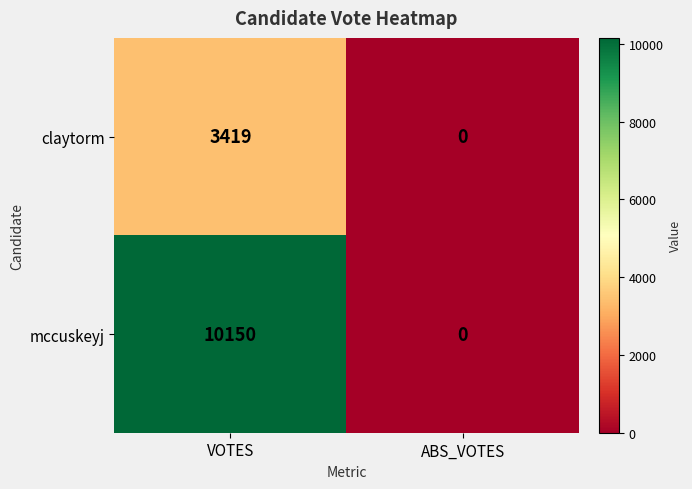

What is the greatest value displayed?

10150